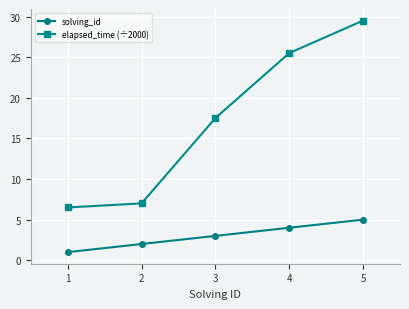

Where is elapsed_time (÷2000) nearest to the value 18?

3